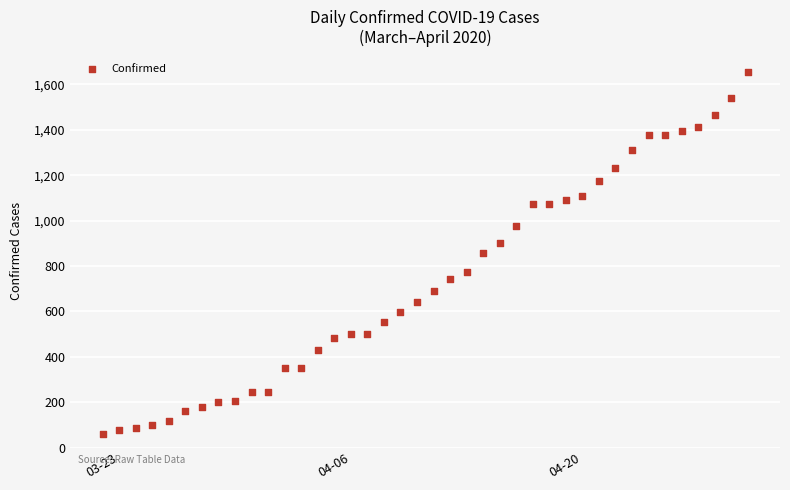

What is the range of X values (max minus min)?

39